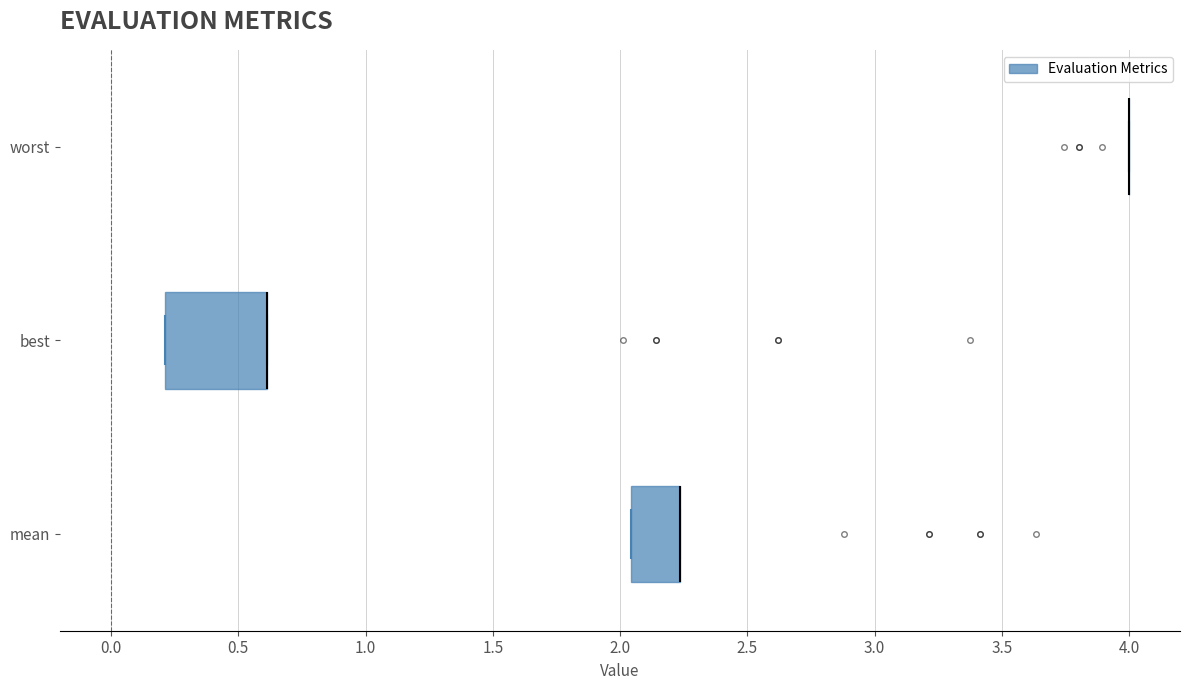

Reading bottom to top, transcribe this box plot: for each box, give where its median line is, the range the box spans, and where its two whiskers end, as read against the x-axis. The values are not printed on the chart, so give them approximately, as read against the axis.

mean: median 2.25 (drawn on the box's right edge), box 2.05 to 2.25, whiskers 2.05 to 2.25
best: median 0.60 (drawn on the box's right edge), box 0.20 to 0.60, whiskers 0.20 to 0.60
worst: box collapsed to a line at 4.00, whiskers 4.00 to 4.00